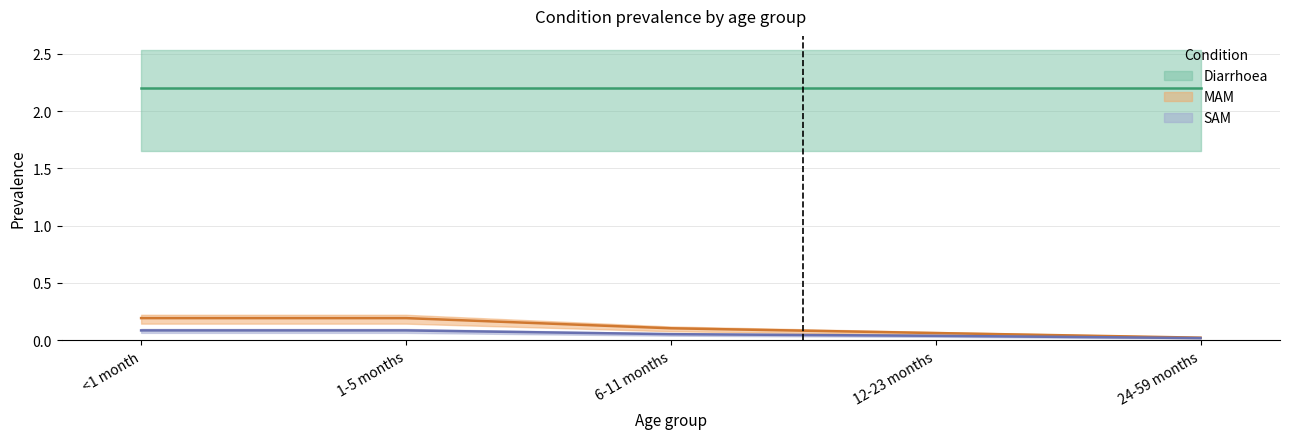

What is the value of the MAM point at the 1st from the left?

0.2